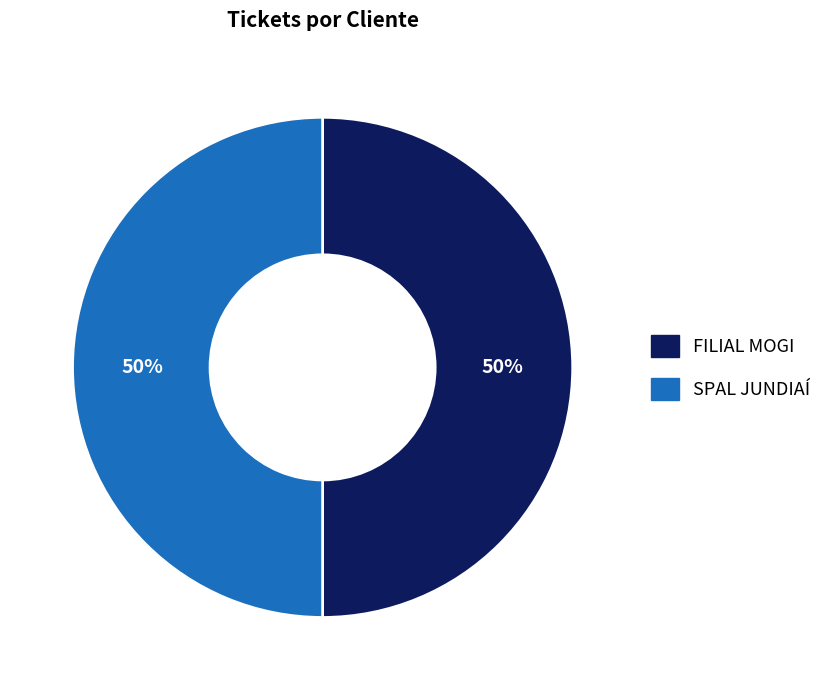

To the nearest percent, what portion does SPAL JUNDIAÍ represent?

50%